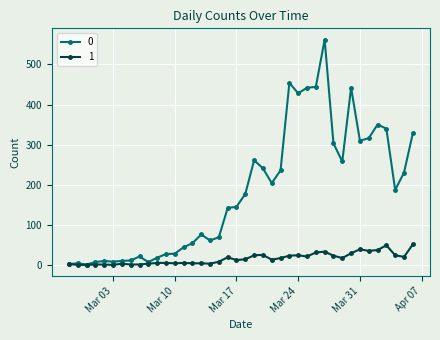

What is the maximum value shown in the chart?

562